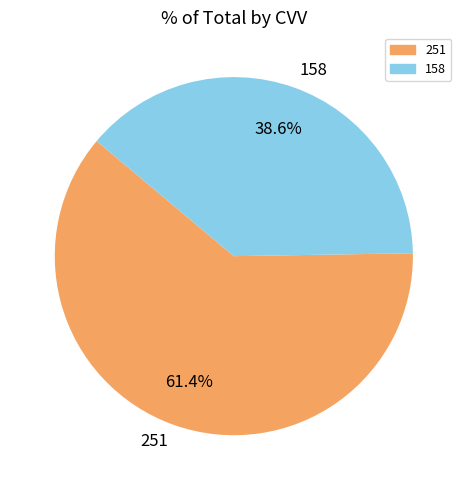

To the nearest percent, what percentage of the pie is 158?

39%